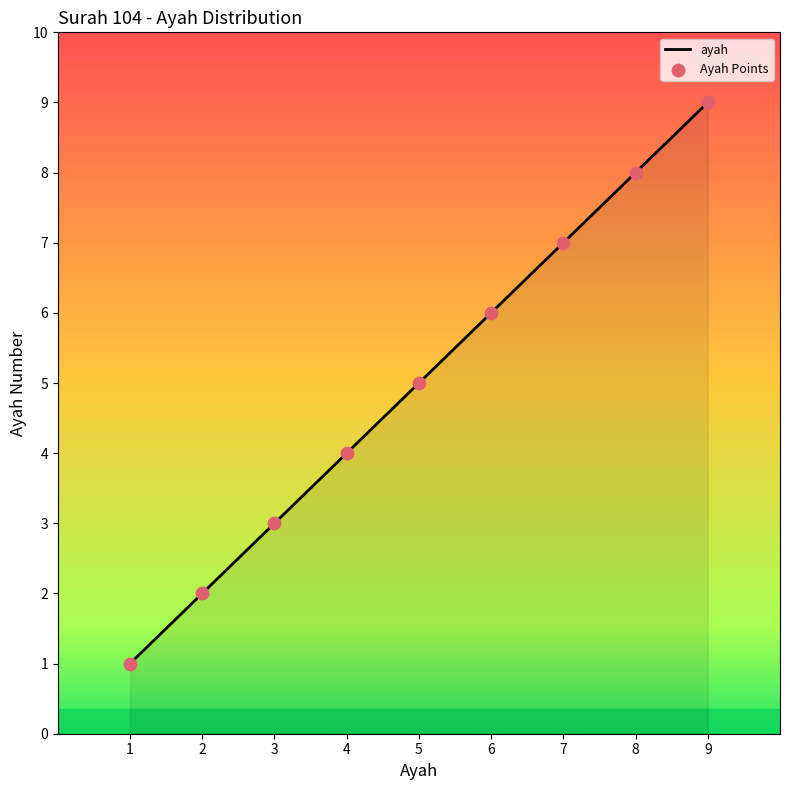

What is the change in value from 2 to 9?

+7